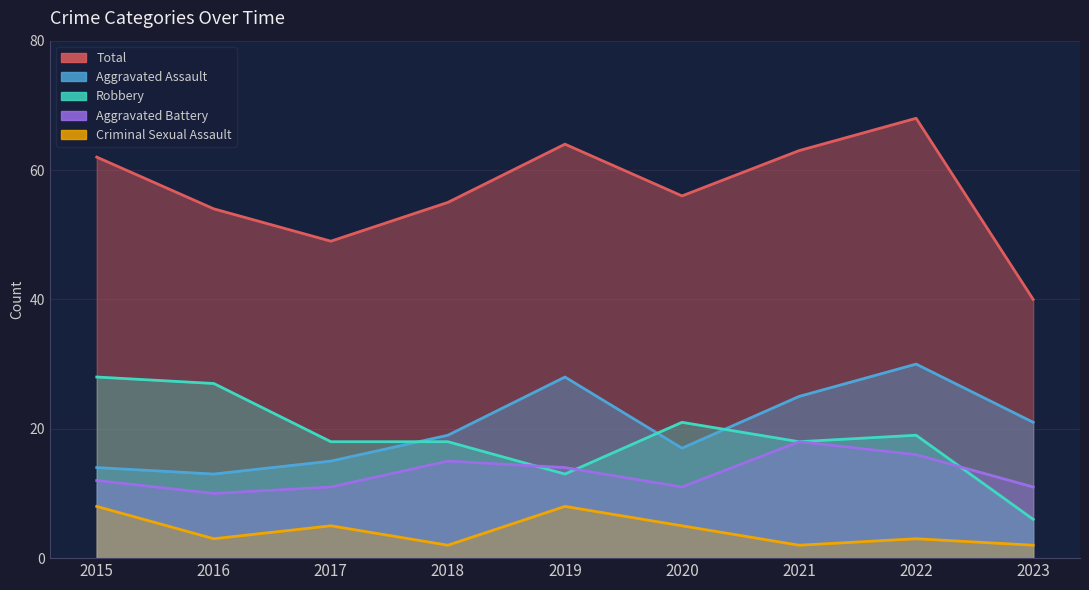

What is the smallest value displayed?

2